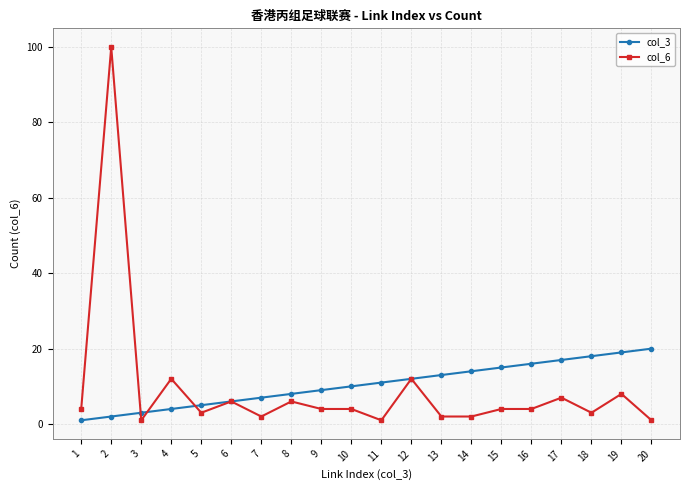

Is it true that col_3 equals 8 at 18?

False